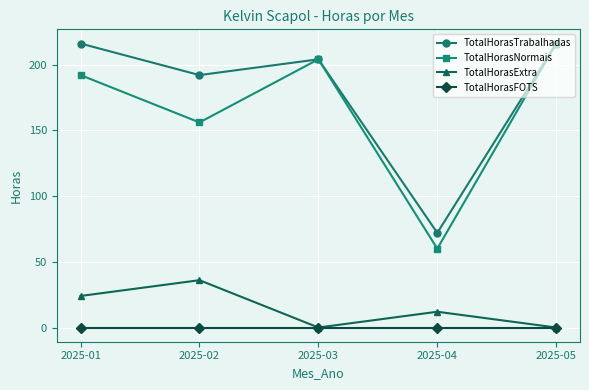

Reading left to right, extract all data points from this chart.

TotalHorasTrabalhadas: 216	192	204	72	216
TotalHorasNormais: 192	156	204	60	216
TotalHorasExtra: 24	36	0	12	0
TotalHorasFOTS: 0	0	0	0	0